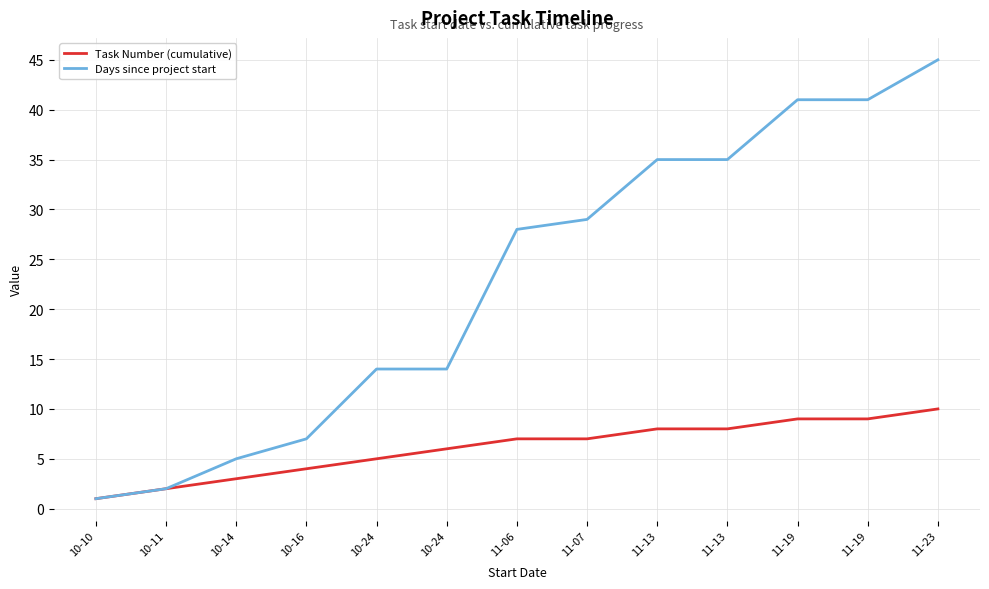

Does the chart display data point markers on the line(s)?

No